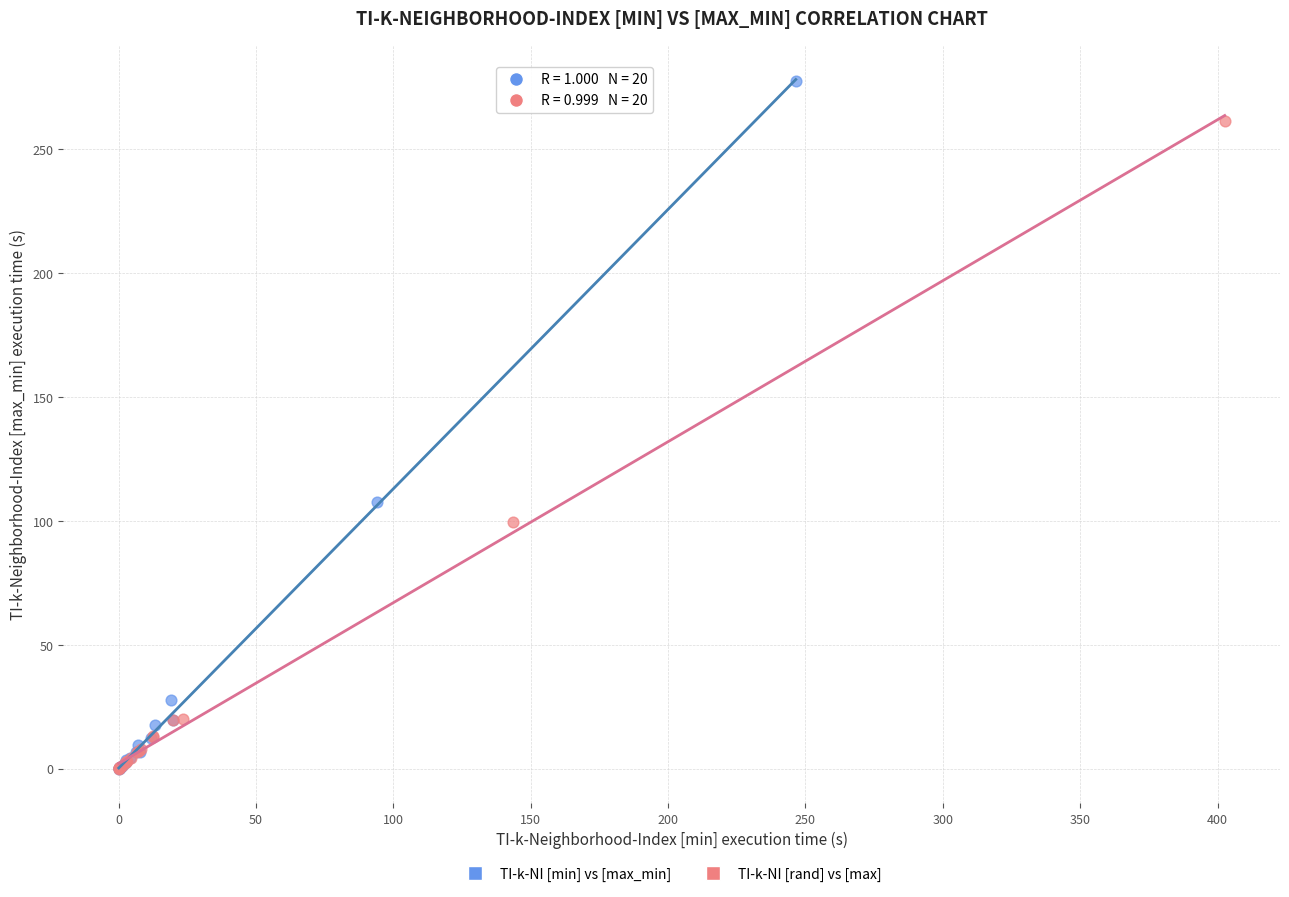

Which series contains the highest Y value?

TI-k-NI [min] vs [max_min]